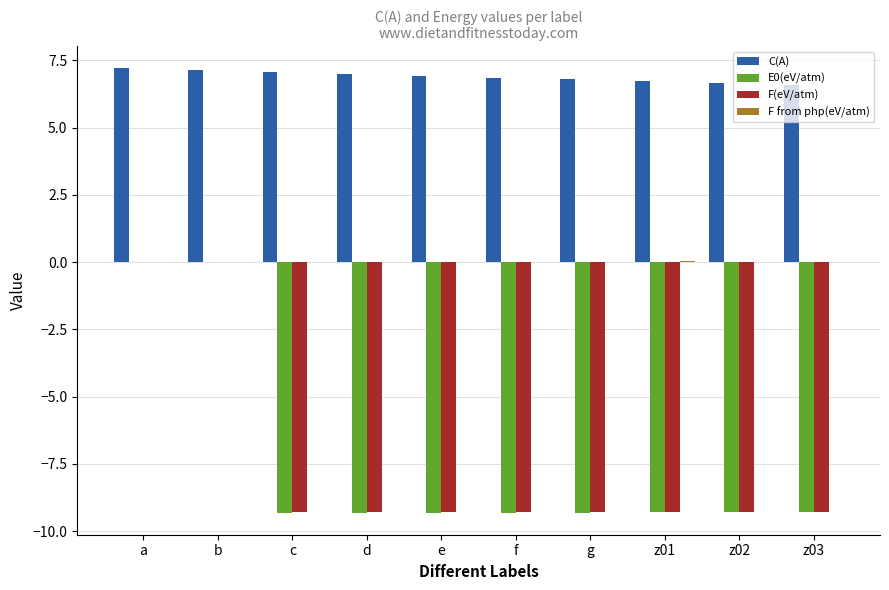

True or false: E0(eV/atm) has a value of -13.3 at z03.

False